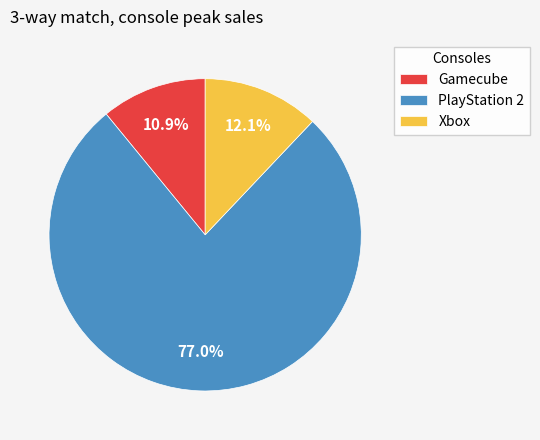

What percentage is the PlayStation 2 slice, to the nearest percent?

77%